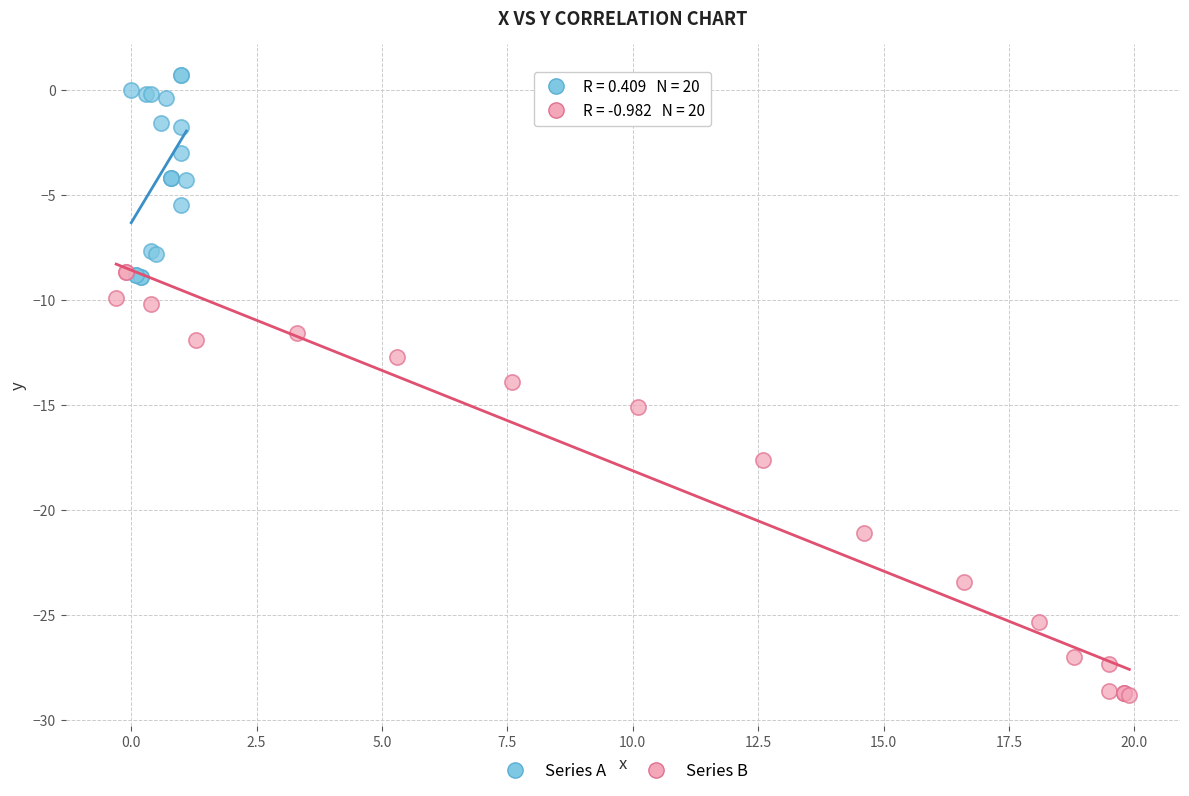

Which series contains the lowest Y value?

Series B